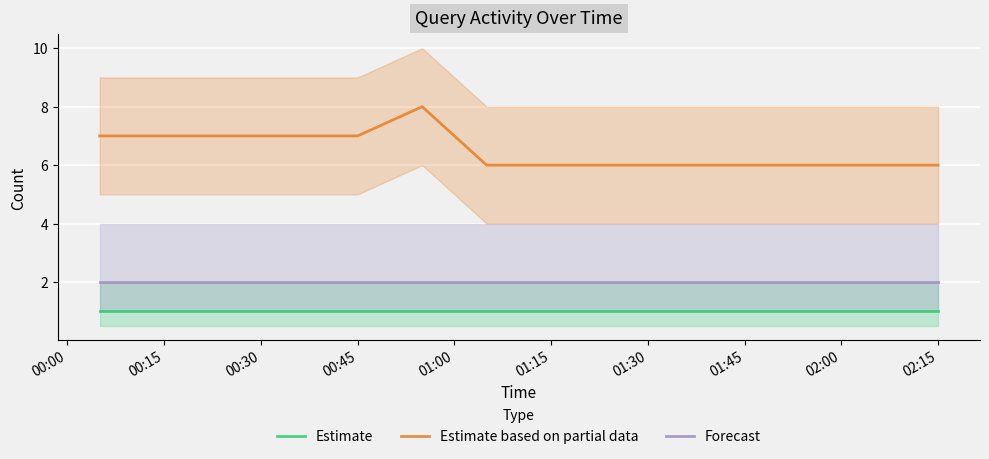

Reading left to right, list all the values displayed in this chart.

Estimate: 1	1	1	1	1	1	1	1	1	1	1	1	1	1
Estimate based on partial data: 7	7	7	7	7	8	6	6	6	6	6	6	6	6
Forecast: 2	2	2	2	2	2	2	2	2	2	2	2	2	2